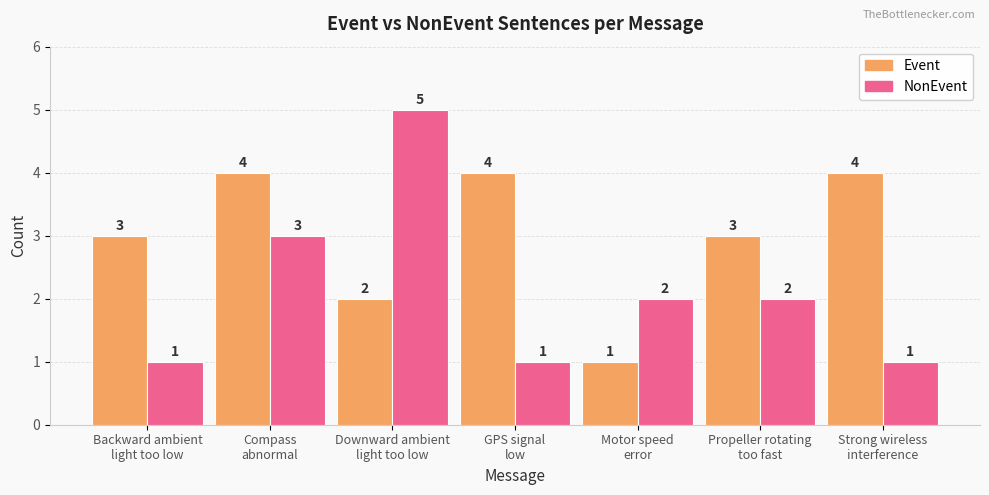

What is the difference between the NonEvent values at Compass
abnormal and Motor speed
error?

1